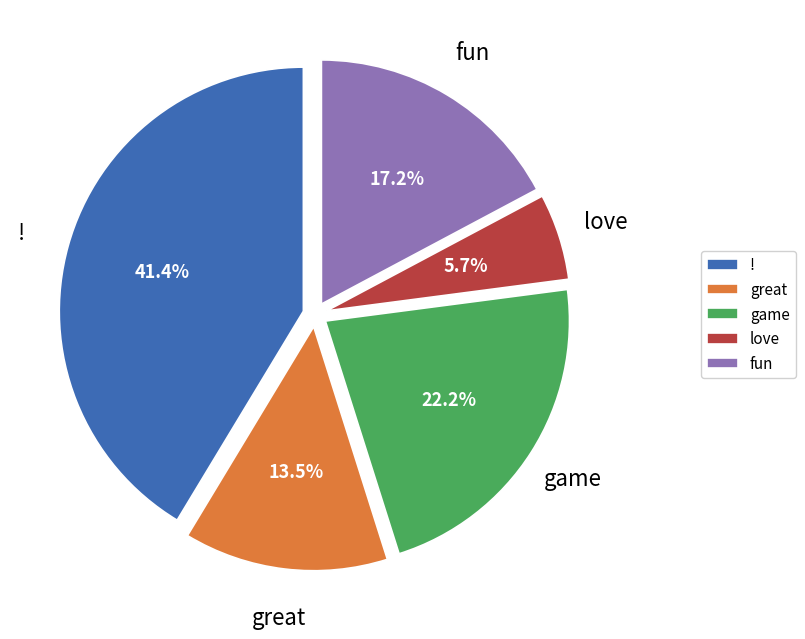

Approximately how many times larger is the value at love compared to fun?

0.3